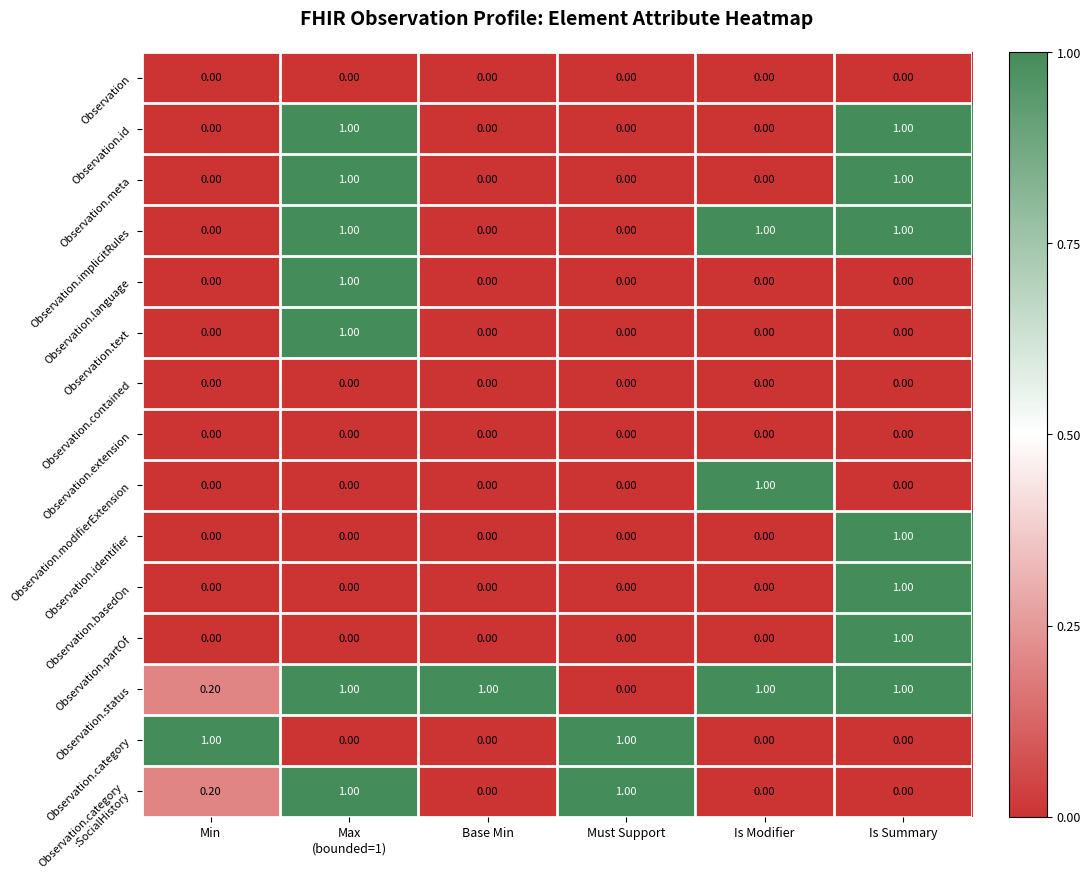

How many values in the Observation.identifier series exceed 0?

1